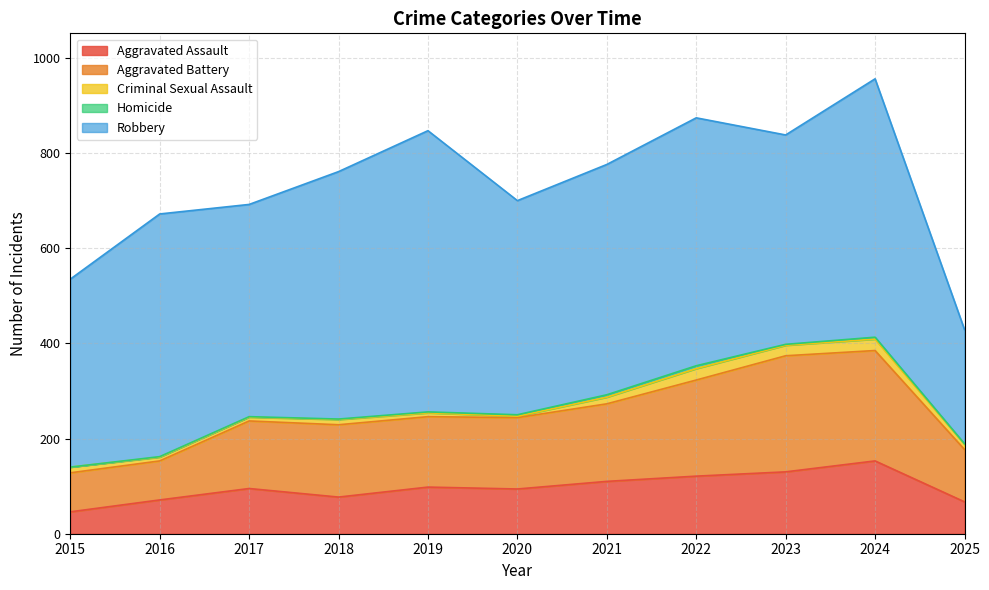

The Aggravated Assault series shows 121 at 2022. True or false?

True